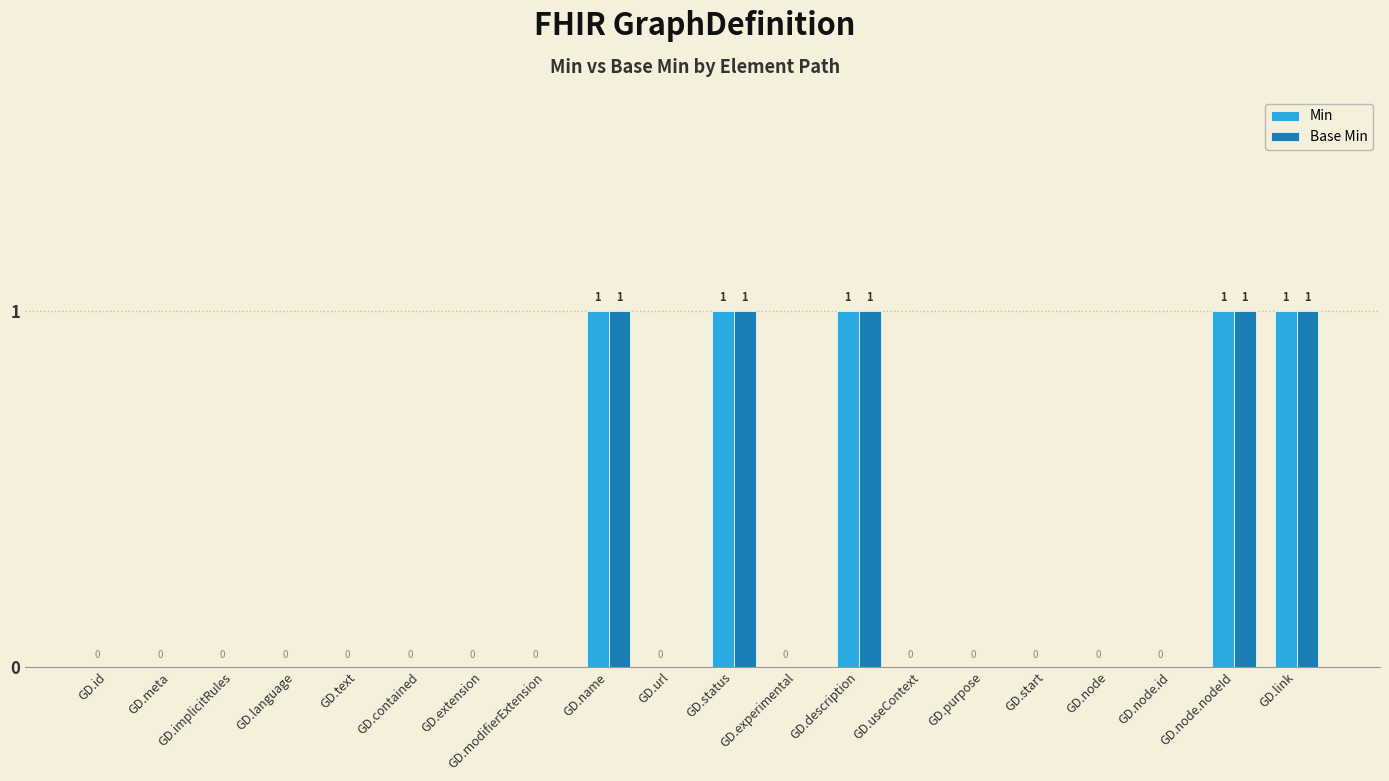

What is the sum of all Min values?

5